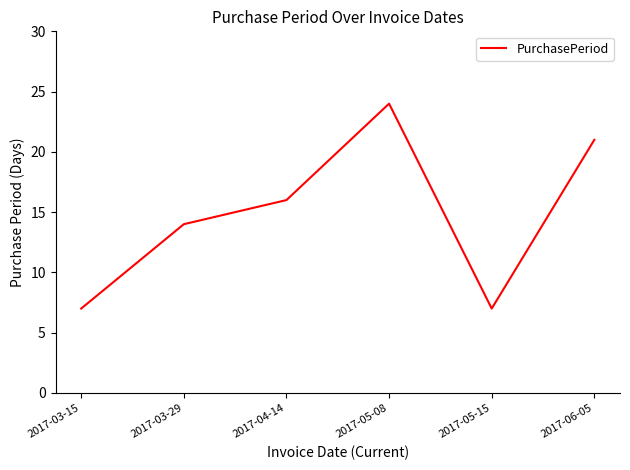

How many values are between 7 and 21?

5